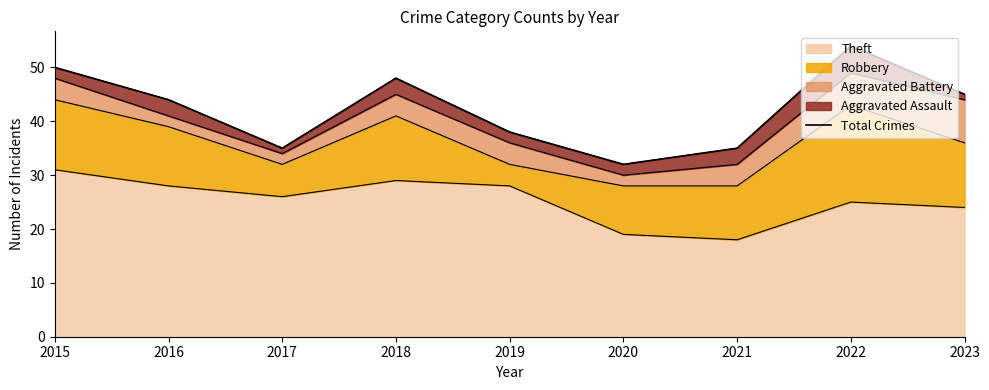

The value of Theft at 2019 is 37. True or false?

False